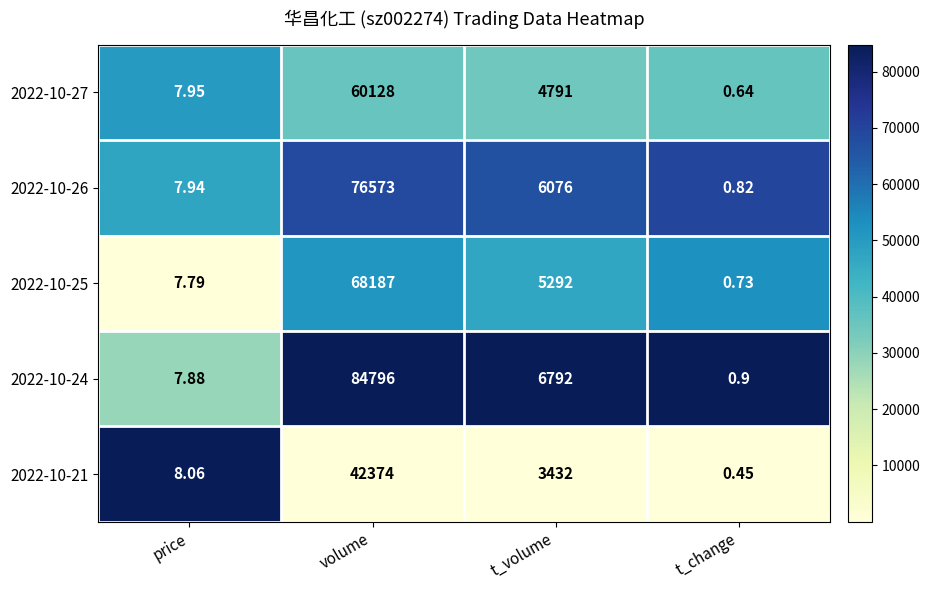

What is the greatest value displayed?

84796.0